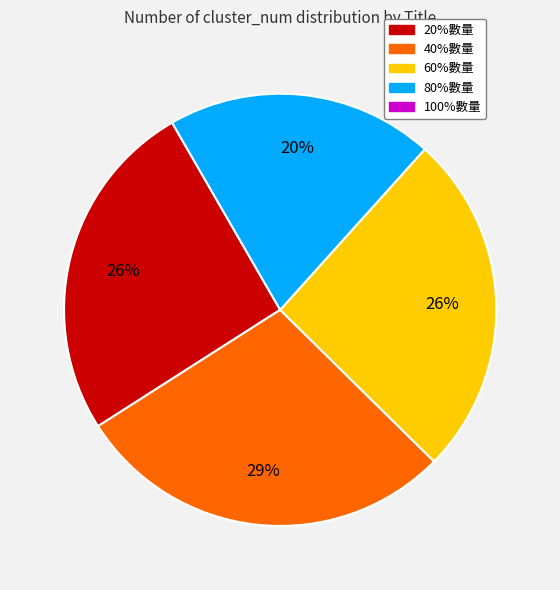

Is there a majority slice in this chart?

No